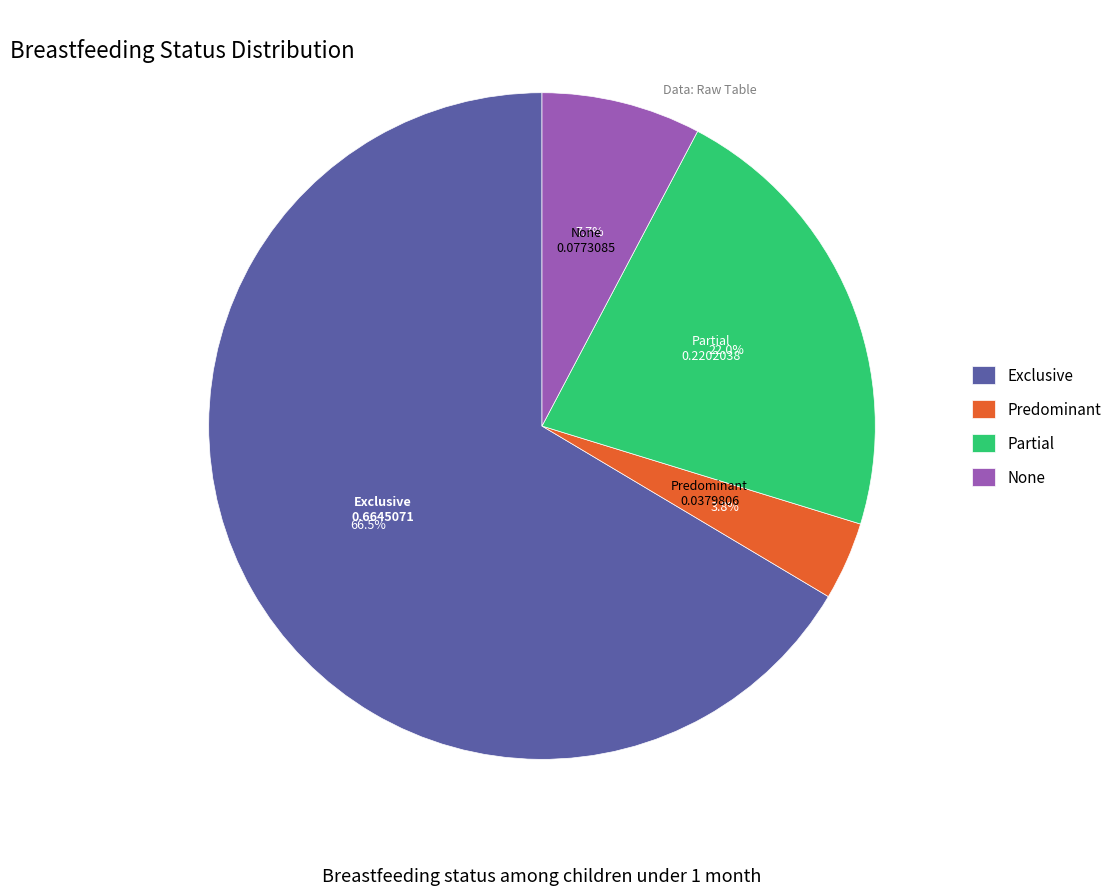

How many segments does this pie chart have?

4